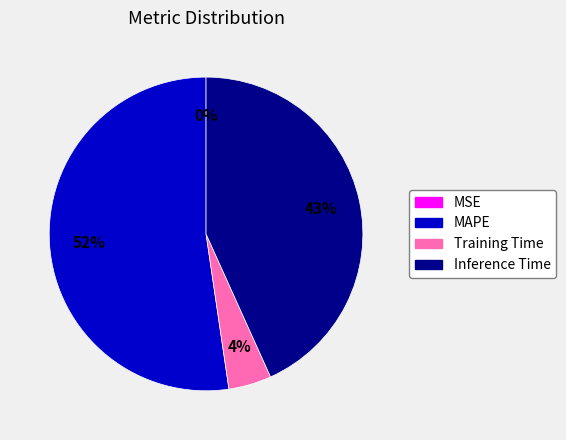

Does any single category account for the majority?

Yes